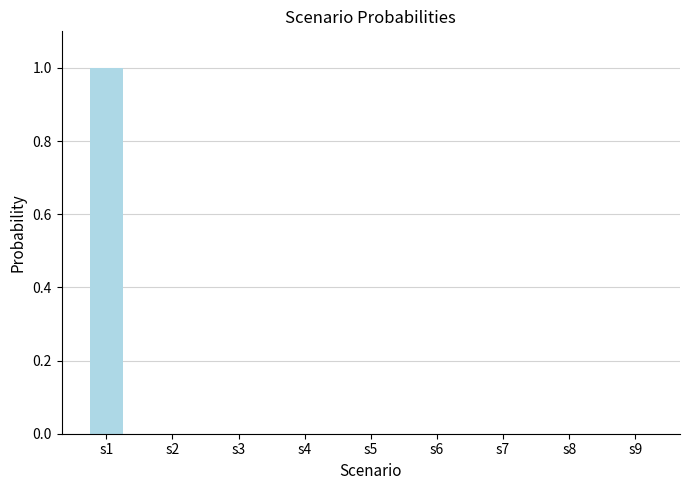

The value at s2 is -1. True or false?

False